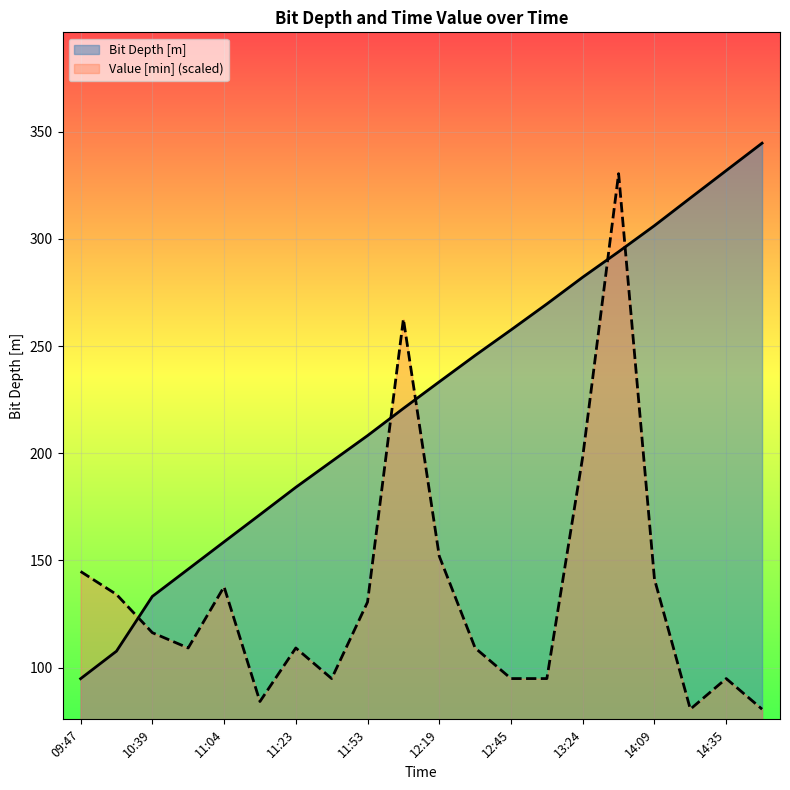

What is the average value of the Bit Depth [m] series?

225.3